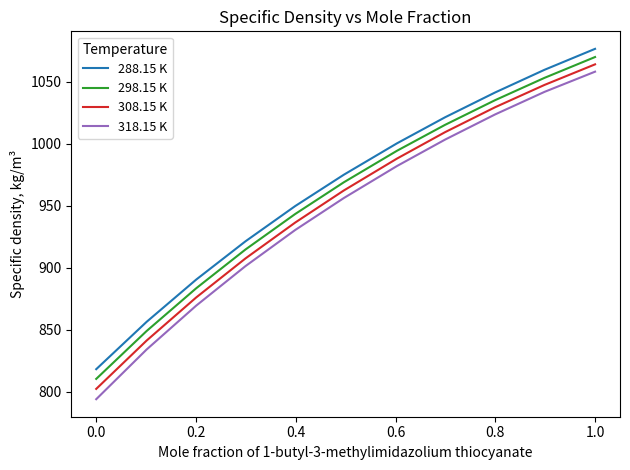

Count the number of categories in the chart.

11